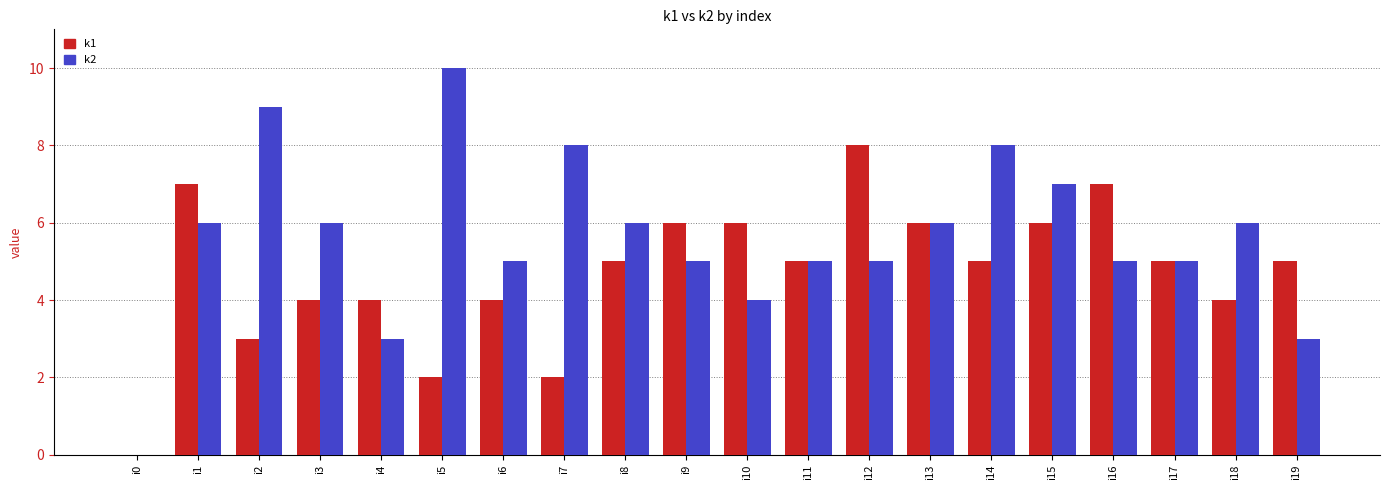

What is the approximate value of k2 at i15?

7